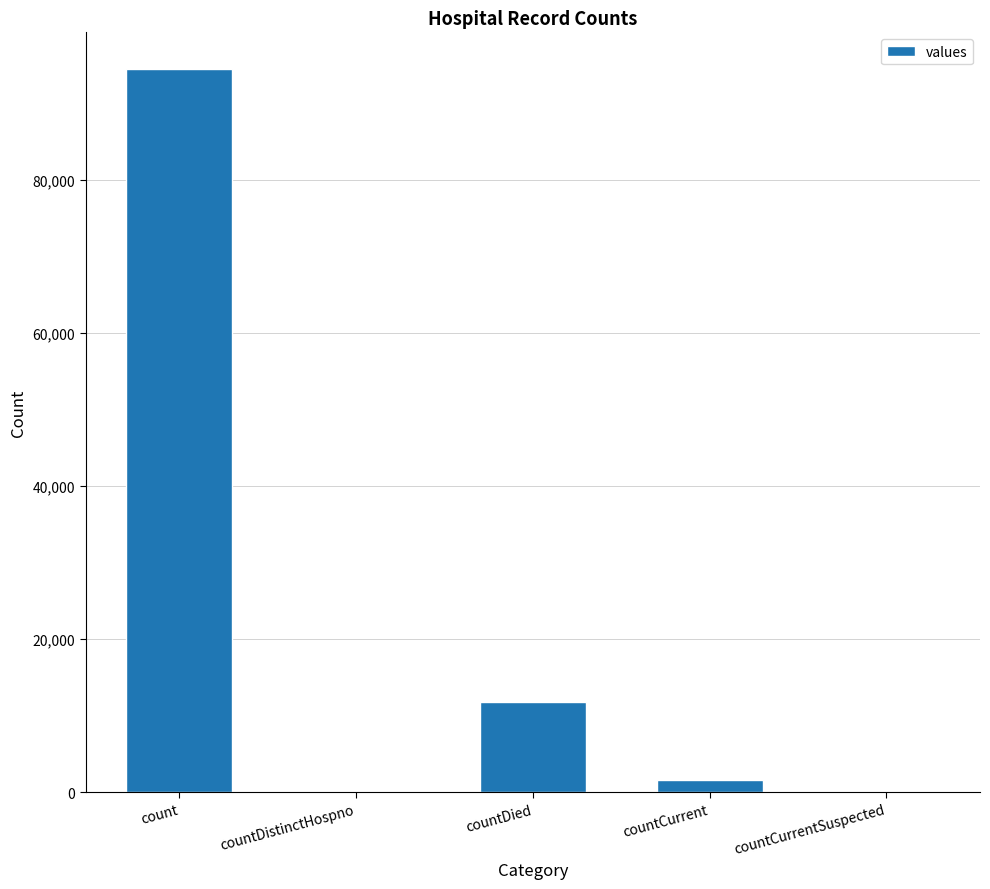

At which label is the value closest to 47285?

countDied